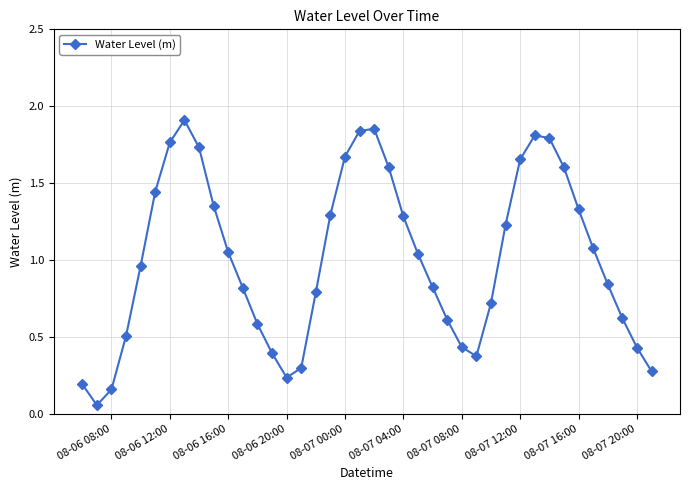

How many points are lower than both their immediate neighbors (excluding endpoints)?

3